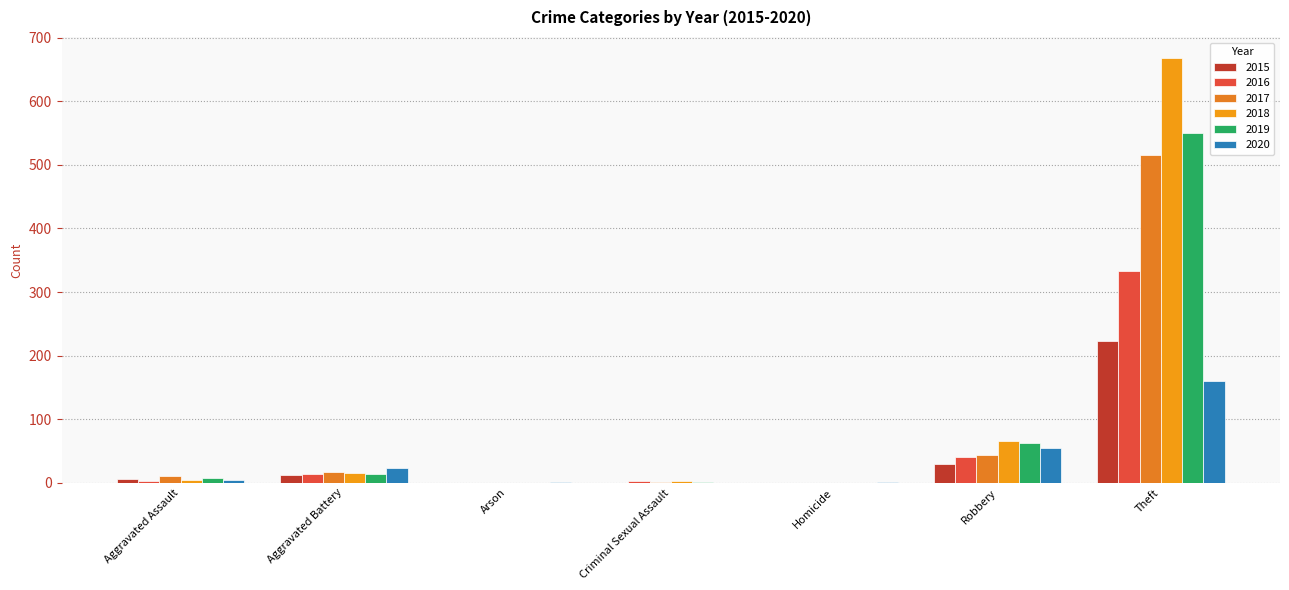

How many distinct data groups are displayed?

6